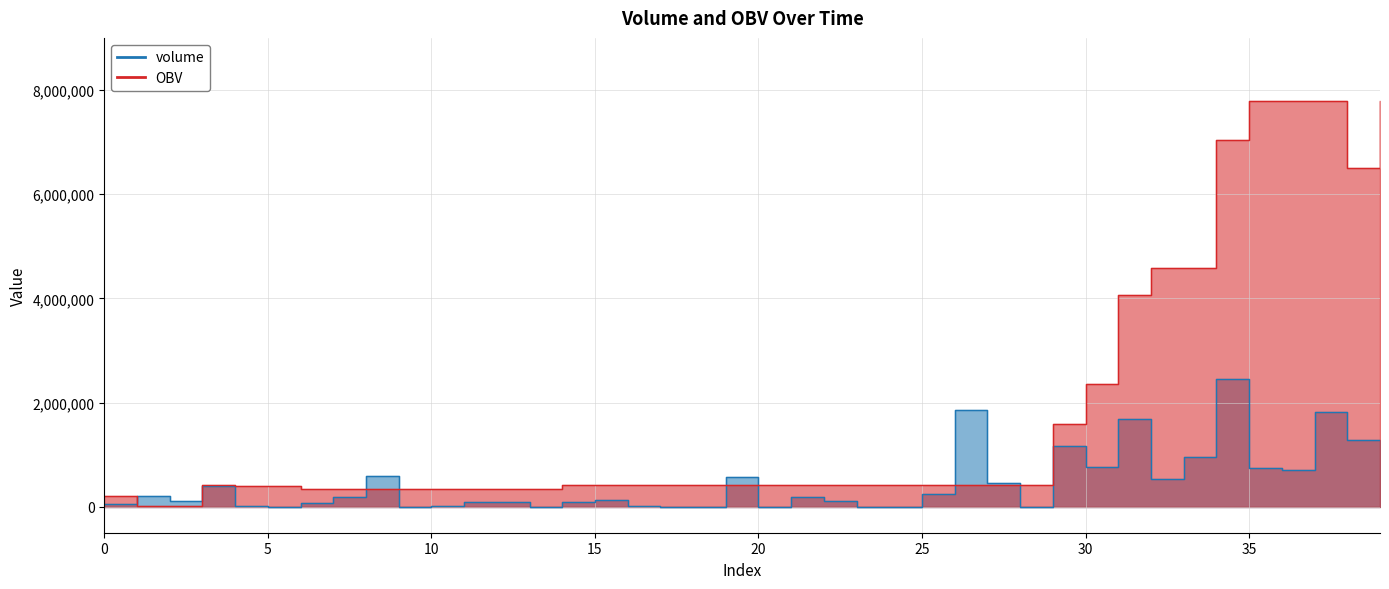

Reading right to left, what are all the values shown in this chart?

volume: 39=1277754.6	38=1280744.5	37=1813334.7	36=703889.9	35=750617.2	34=2451673.3	33=949863.1	32=532302.6	31=1692449.0	30=768925.6	29=1174137.6	28=3125.6	27=462284.4	26=1848345.4	25=250431.0	24=40.0	23=50.0	22=111342.1	21=176462.1	20=958.6	19=566433.1	18=100.0	17=10.0	16=4016.8	15=128615.6	14=91012.0	13=2741.8	12=89438.2	11=80894.0	10=4318.6	9=1899.1	8=584305.5	7=177202.8	6=66160.8	5=117.2	4=17076.0	3=405405.4	2=110000.0	1=200000.0	0=57000.0
OBV: 39=7786403.1	38=6508648.4	37=7789393.0	36=7789393.0	35=7789393.0	34=7038775.7	33=4587102.4	32=4587102.4	31=4054799.9	30=2362350.8	29=1593425.2	28=419287.7	27=419287.7	26=419287.7	25=419287.7	24=419287.7	23=419287.7	22=419287.7	21=419287.7	20=419287.7	19=419287.7	18=419287.7	17=419287.7	16=419277.7	15=423294.5	14=423294.5	13=332282.5	12=335024.2	11=335024.2	10=335024.2	9=335024.2	8=335024.2	7=335024.2	6=335024.2	5=401185.0	4=401067.8	3=418143.7	2=12738.4	1=12738.4	0=212738.4